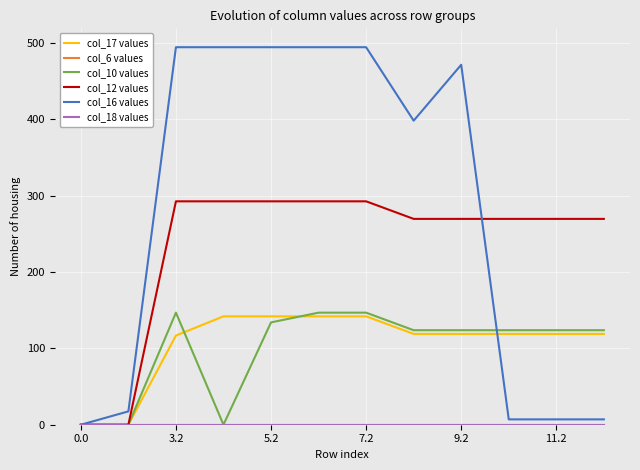

Where does the col_10 values series first go above 123?

3.2